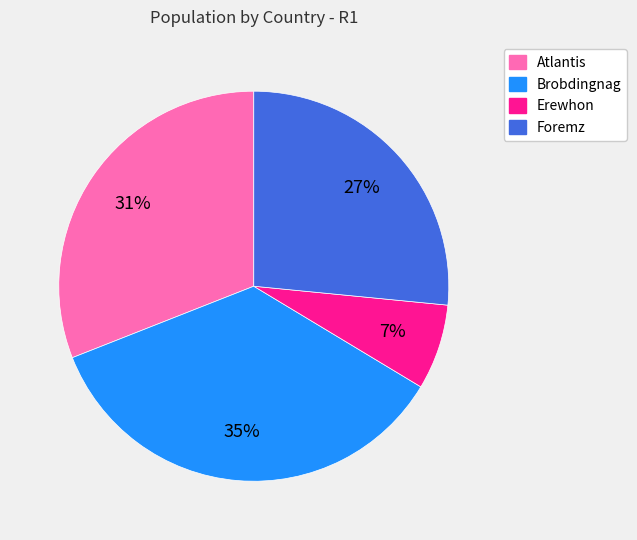

Is it true that Foremz is 27% of the pie?

True